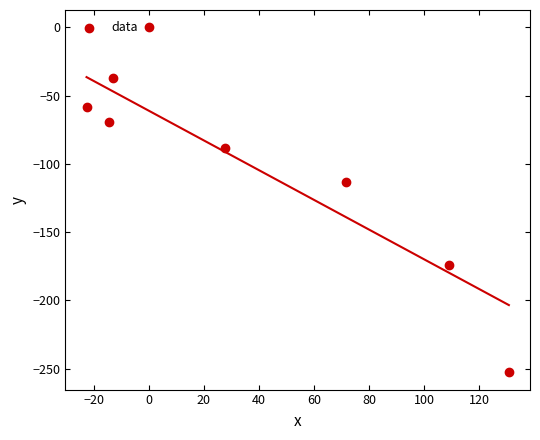

What is the range of X values (max minus min)?

153.2